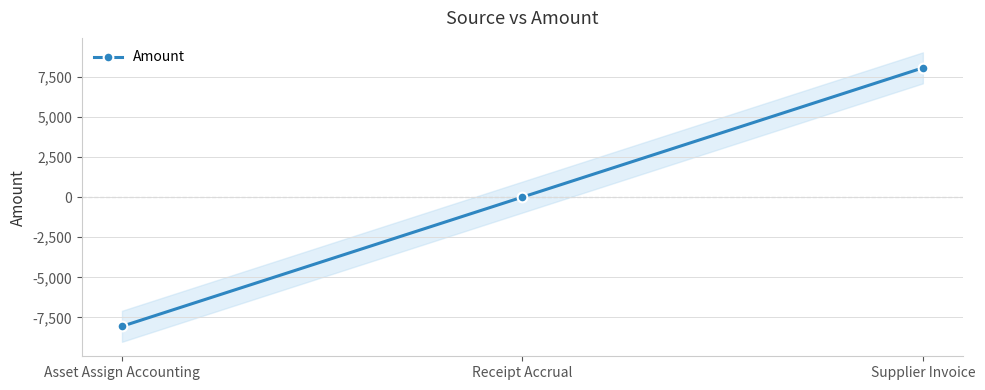

What is the approximate value at Supplier Invoice?

8050.7